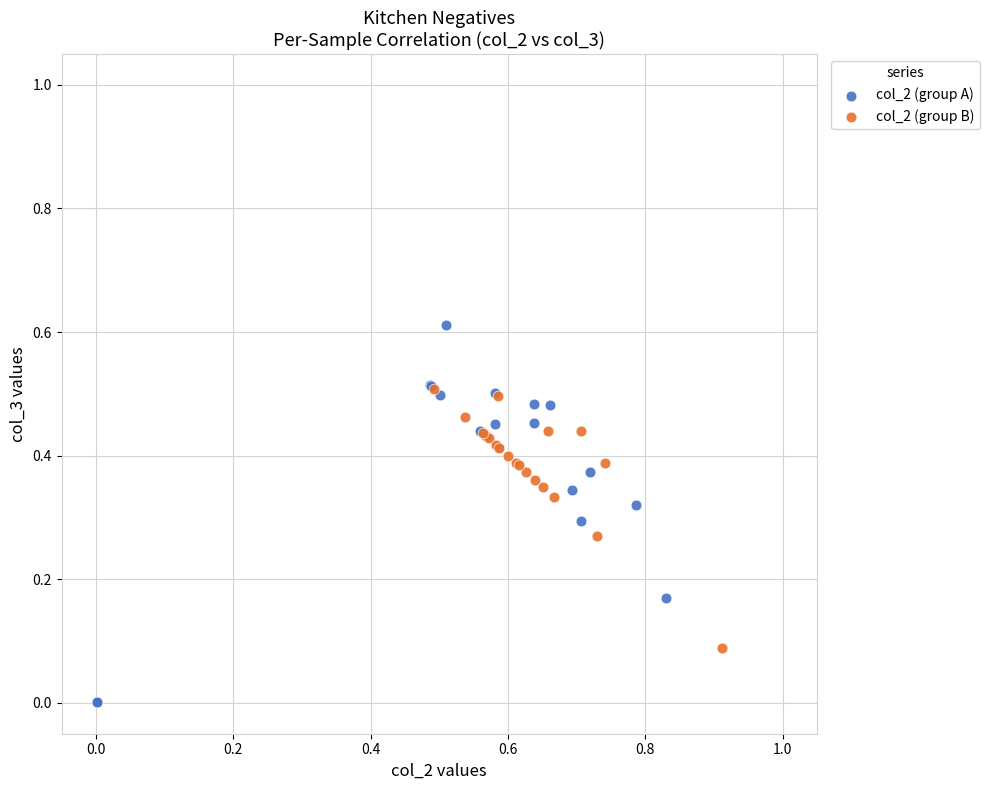

What are all the series names shown in the legend?

col_2 (group A), col_2 (group B)